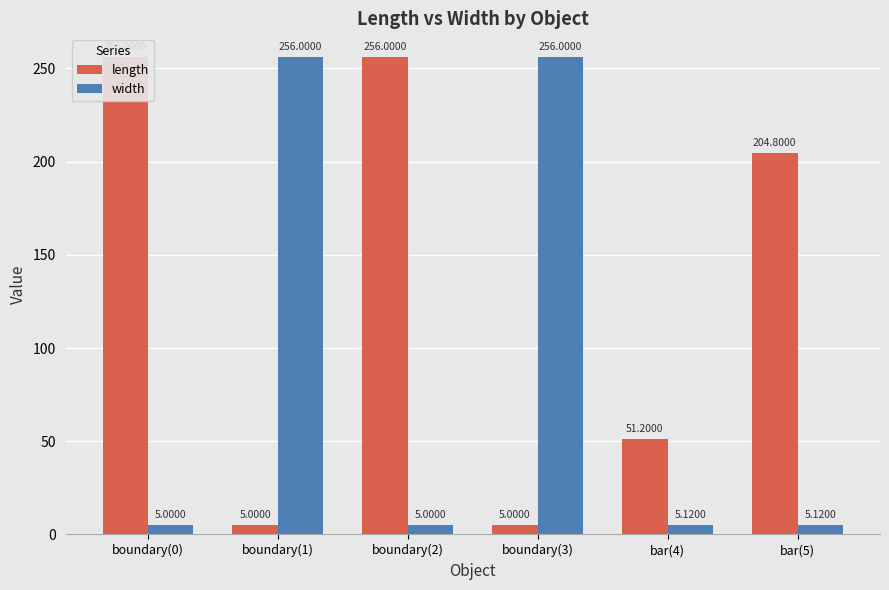

Is it true that length equals 425.6 at boundary(2)?

False